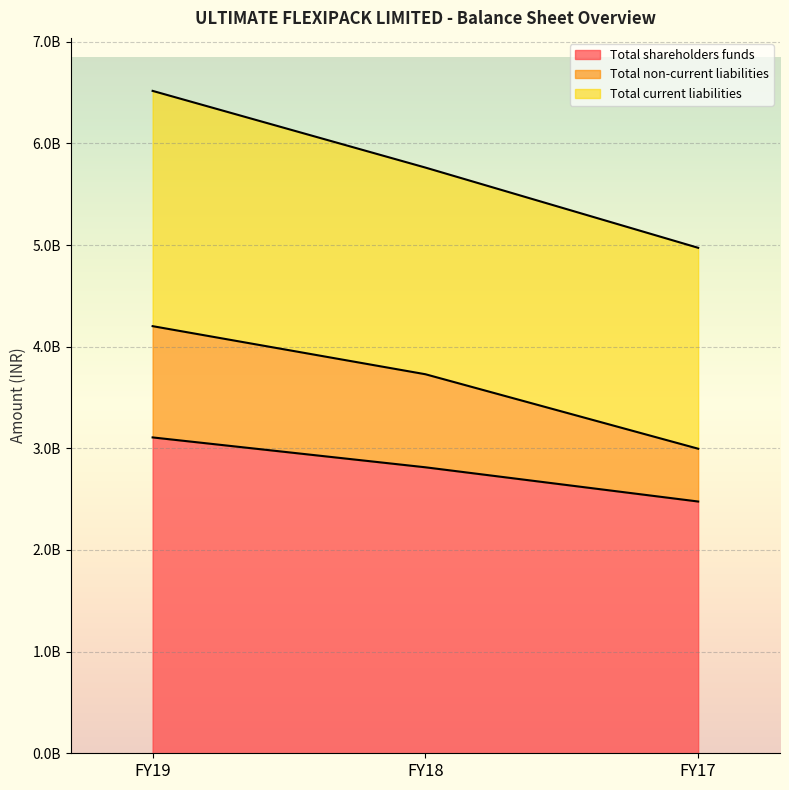

What are all the series names shown in the legend?

Total shareholders funds, Total non-current liabilities, Total current liabilities